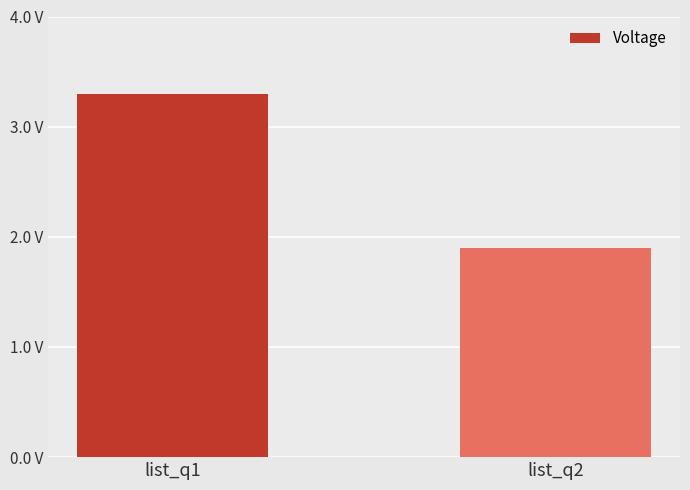

Where does the data first go above 3?

list_q1